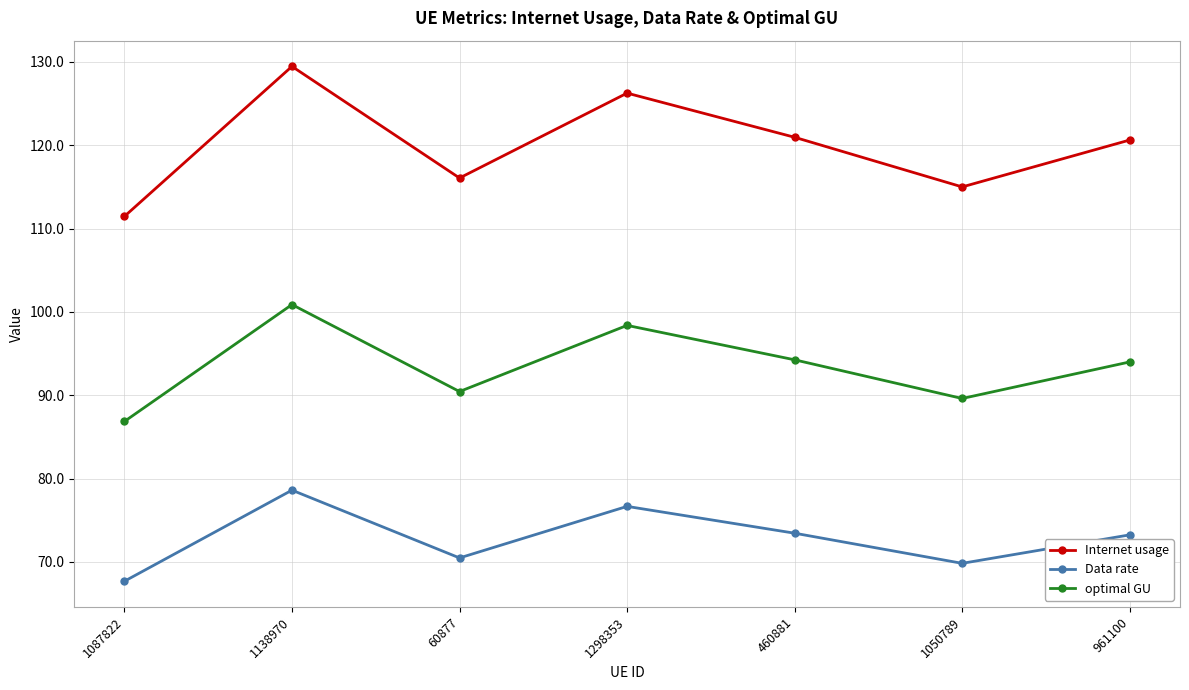

How many interior local peaks does the Internet usage series have?

2